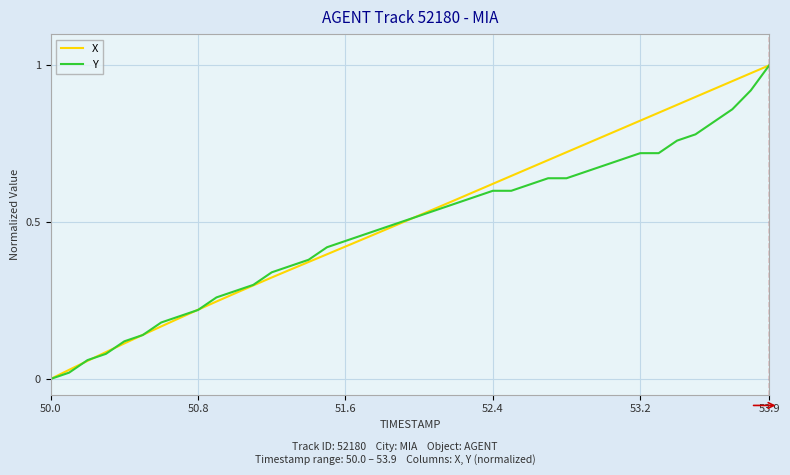

At which category does the chart reach its peak across all series?

53.9